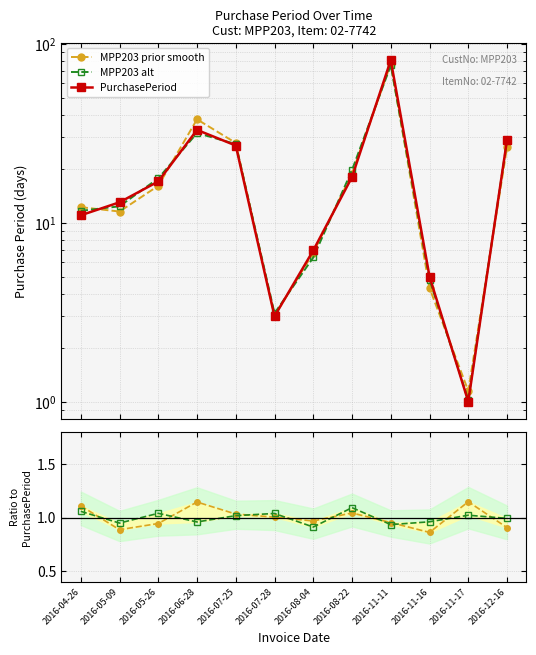

After their last crossing, which series has the higher values: MPP203 alt or Ratio prior smooth?

MPP203 alt